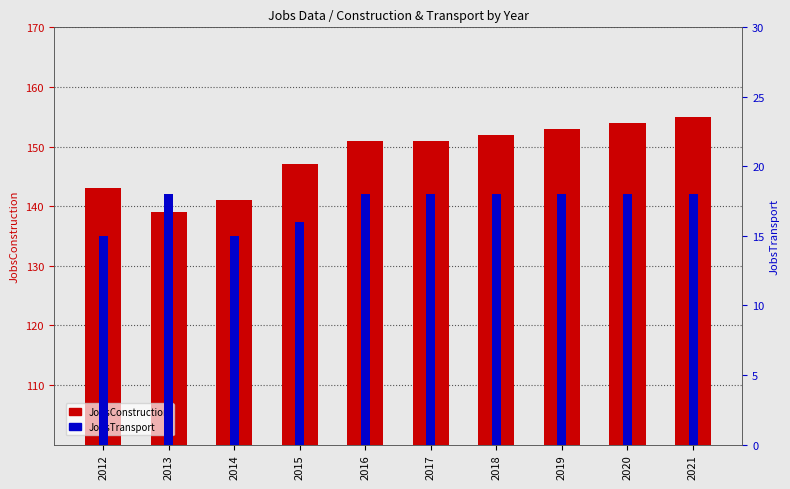

The value of JobsTransport at 2021 is 31. True or false?

False